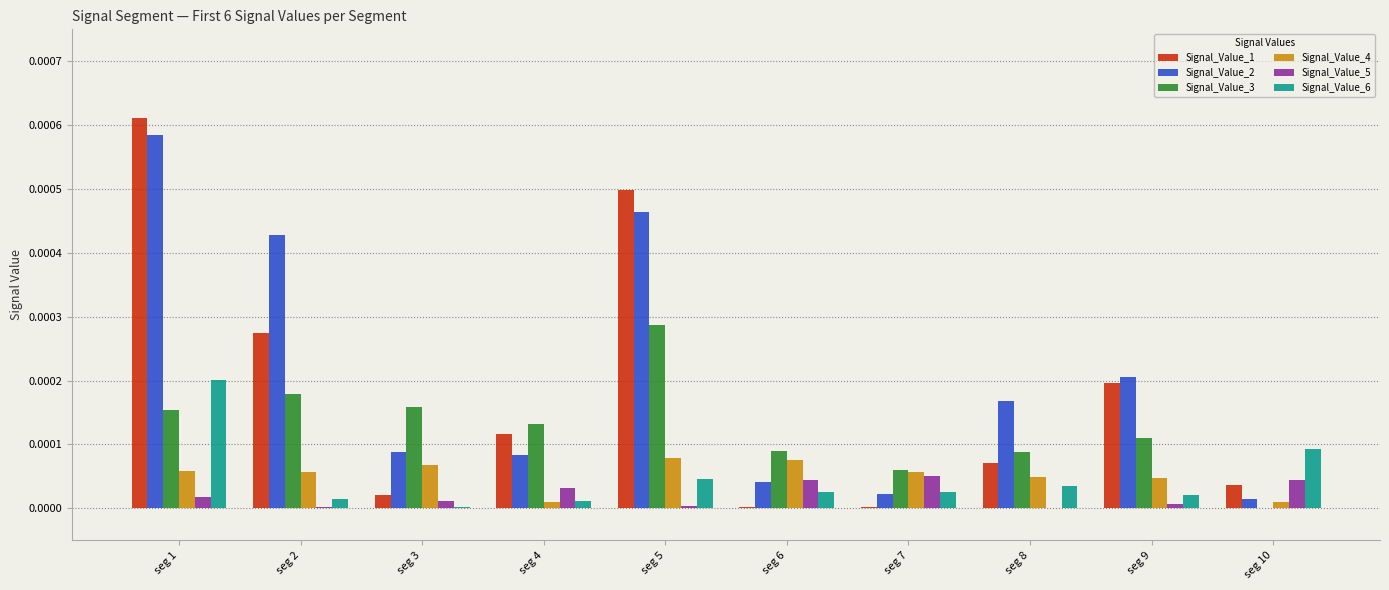

Is the value of Signal_Value_1 at seg 4 greater than the value of Signal_Value_6 at seg 4?

Yes